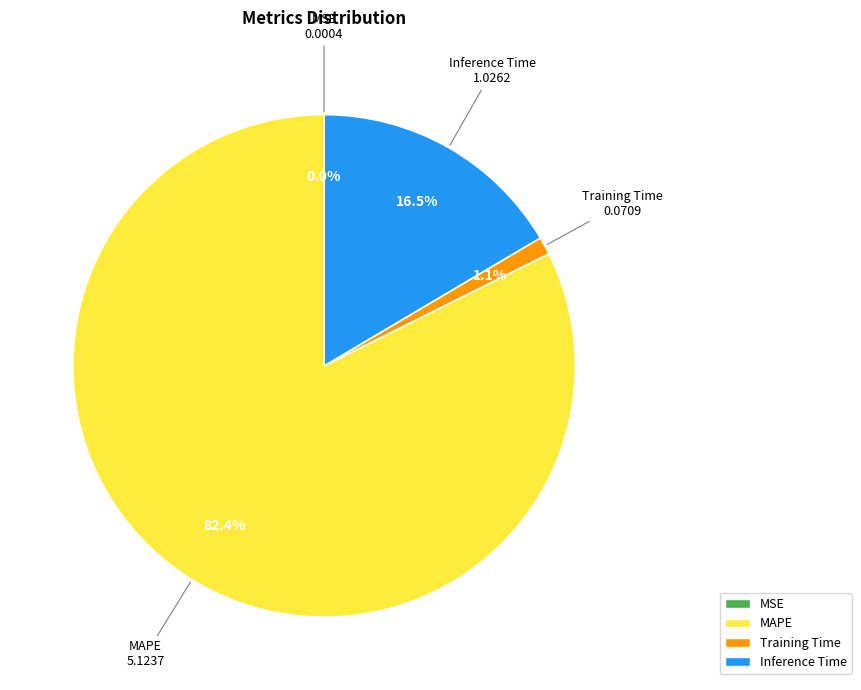

Which has a higher value, MAPE or Training Time?

MAPE